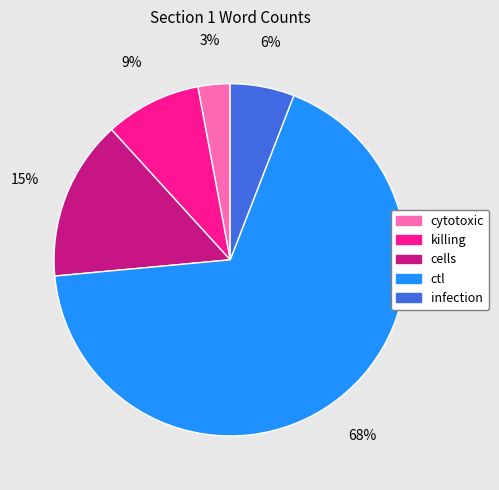

True or false: killing accounts for 3% of the total.

False